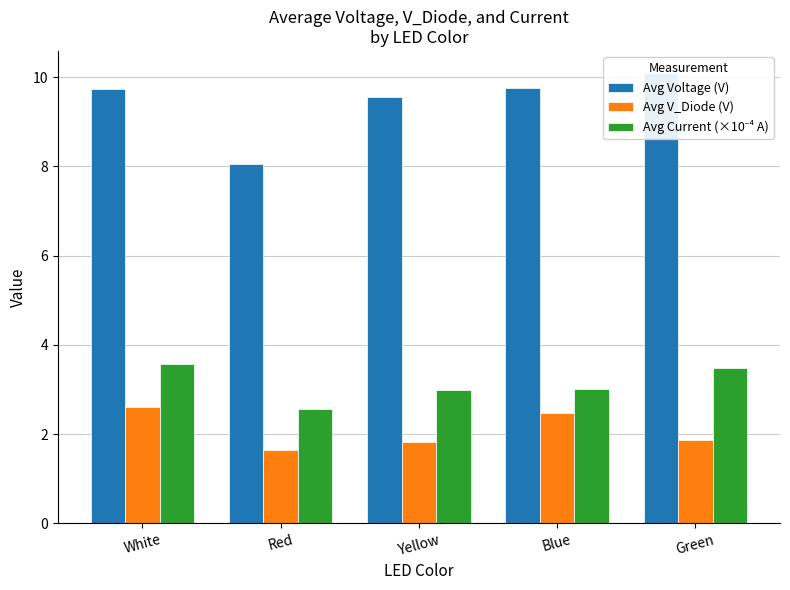

Are the bars grouped side by side (vs. stacked)?

Yes